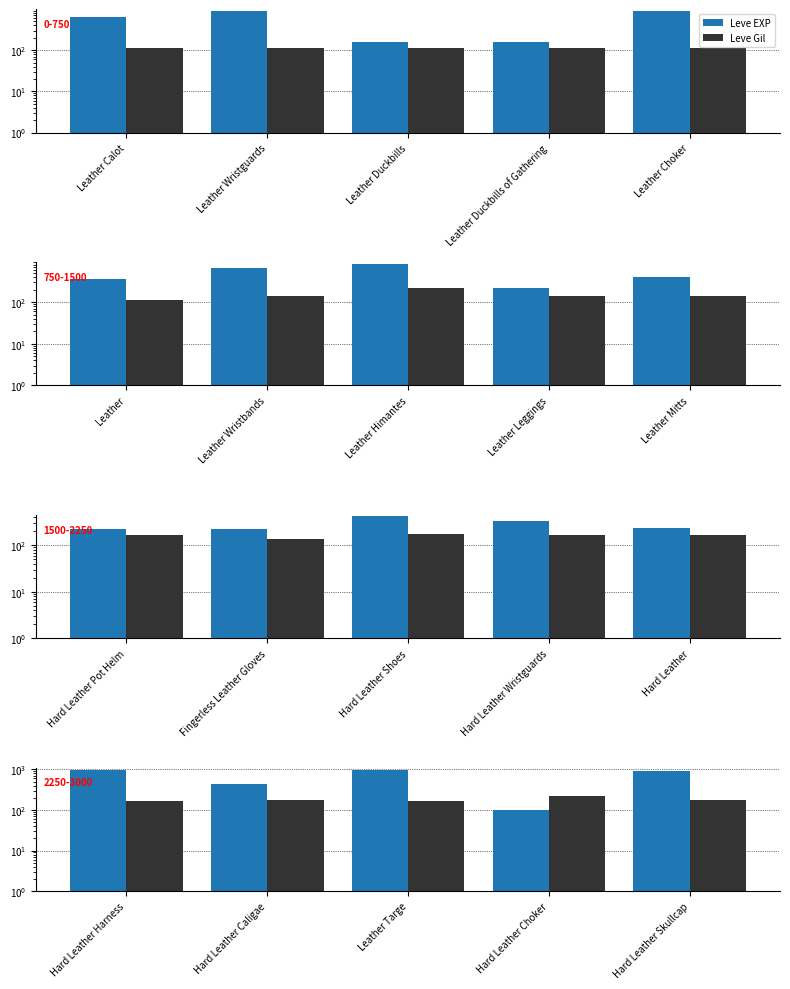

How many distinct data groups are displayed?

2